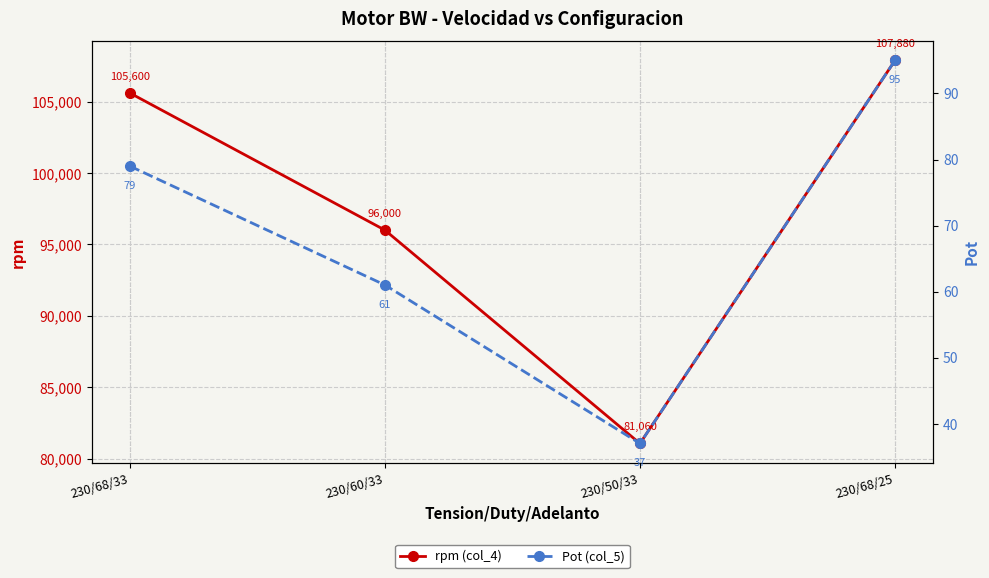

What is the label of the 3rd point from the left?

230/50/33